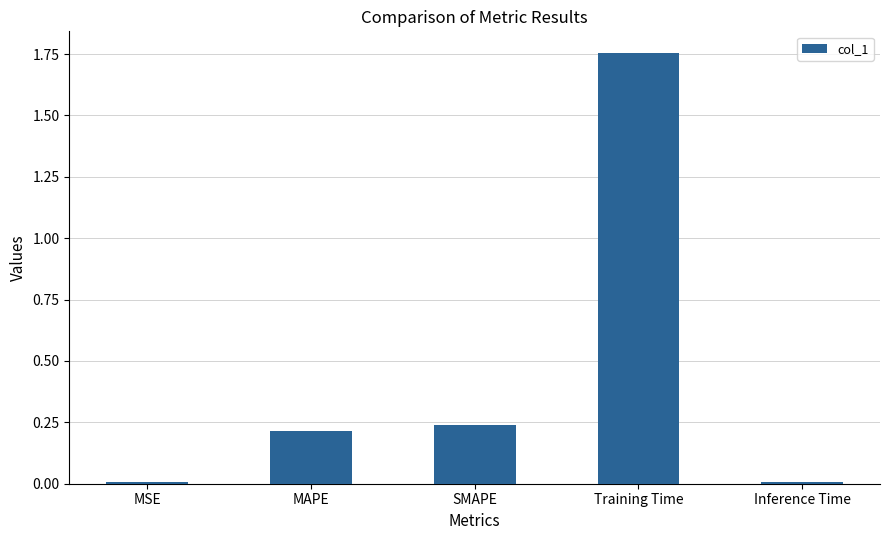

Are the bars grouped side by side (vs. stacked)?

No